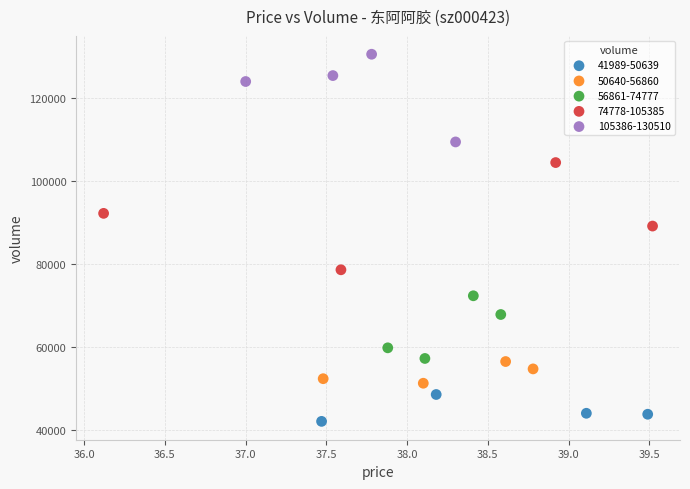

Which series contains the highest Y value?

105386-130510